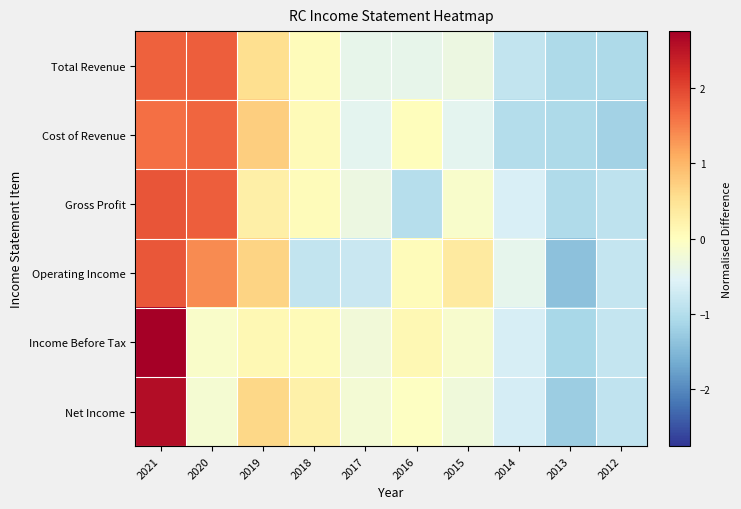

Reading left to right, extract all data points from this chart.

Total Revenue: 2021=1.8	2020=1.8	2019=0.5	2018=0.1	2017=-0.4	2016=-0.4	2015=-0.3	2014=-0.9	2013=-1.1	2012=-1.1
Cost of Revenue: 2021=1.6	2020=1.7	2019=0.7	2018=0.1	2017=-0.5	2016=0.0	2015=-0.5	2014=-1.0	2013=-1.1	2012=-1.2
Gross Profit: 2021=1.9	2020=1.8	2019=0.3	2018=0.0	2017=-0.3	2016=-1.0	2015=-0.1	2014=-0.6	2013=-1.0	2012=-0.9
Operating Income: 2021=1.8	2020=1.4	2019=0.7	2018=-0.9	2017=-0.8	2016=0.1	2015=0.4	2014=-0.4	2013=-1.4	2012=-0.8
Income Before Tax: 2021=2.8	2020=-0.1	2019=0.1	2018=0.1	2017=-0.2	2016=0.1	2015=-0.1	2014=-0.6	2013=-1.1	2012=-0.8
Net Income: 2021=2.6	2020=-0.2	2019=0.6	2018=0.3	2017=-0.2	2016=-0.0	2015=-0.3	2014=-0.7	2013=-1.2	2012=-0.9